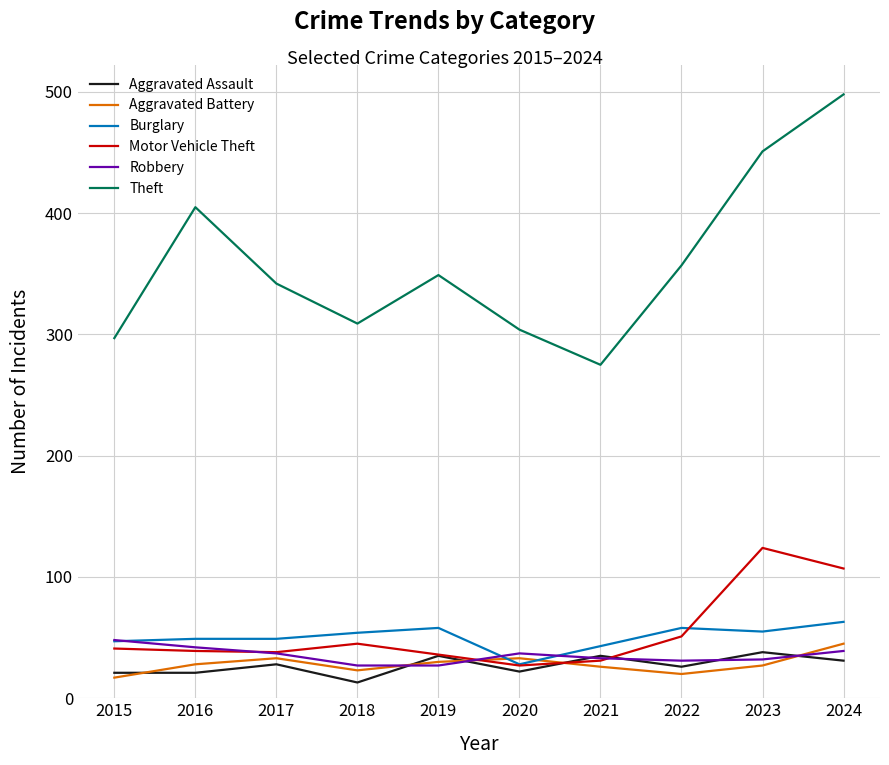

Count the number of categories in the chart.

10